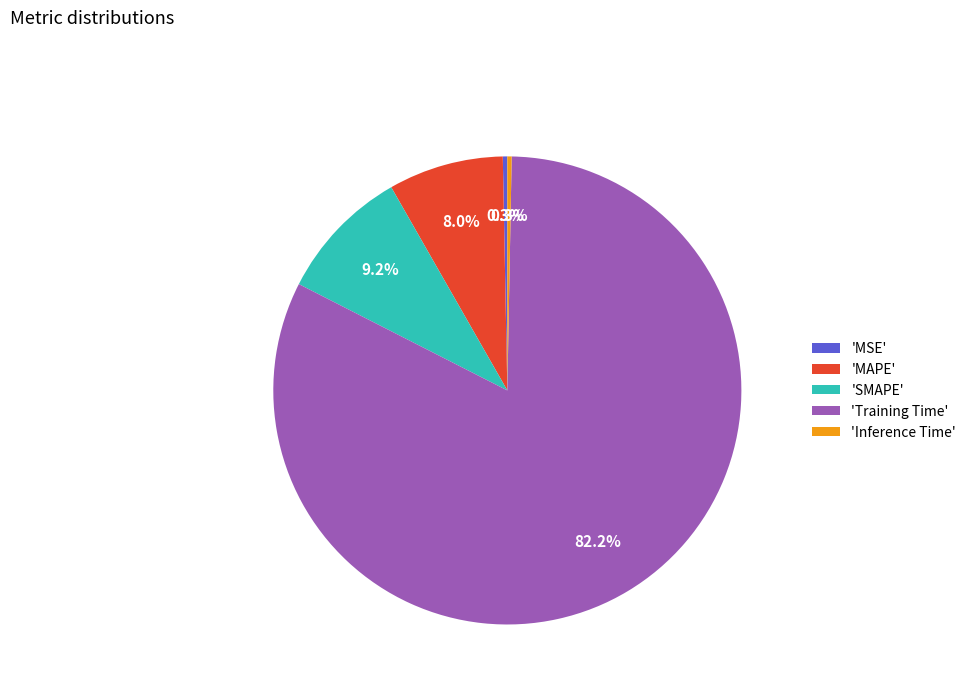

Which slice represents more than half of the pie?

'Training Time'